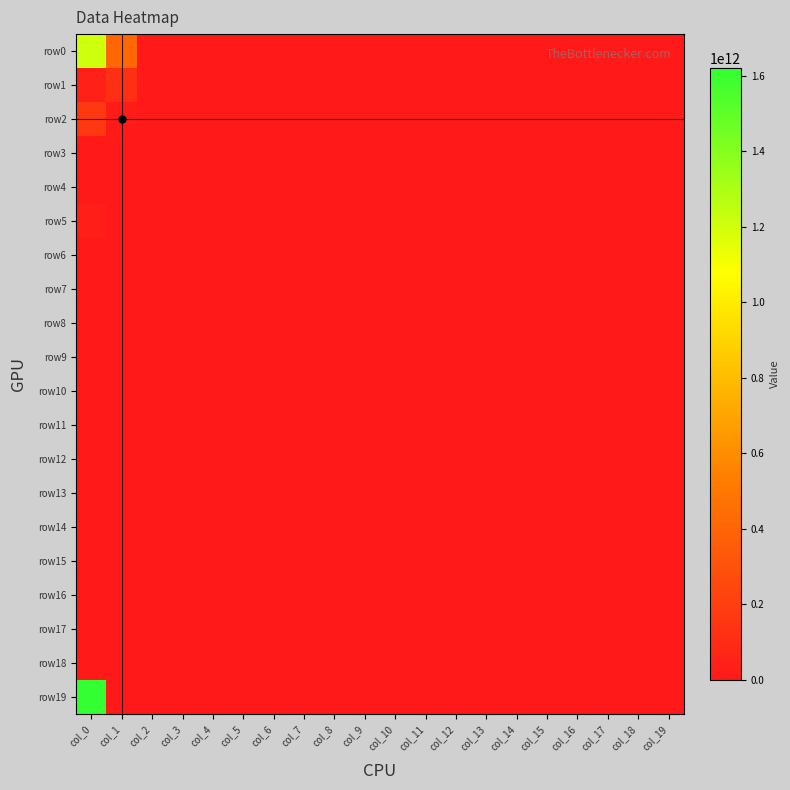

At which category is the sum across all series the highest?

col_0